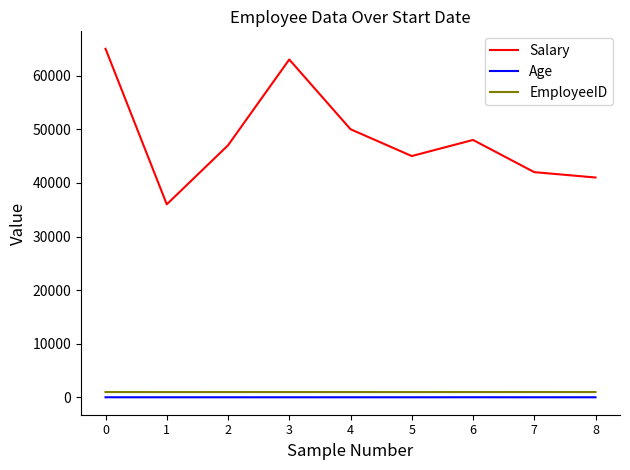

What is the maximum value shown in the chart?

65000